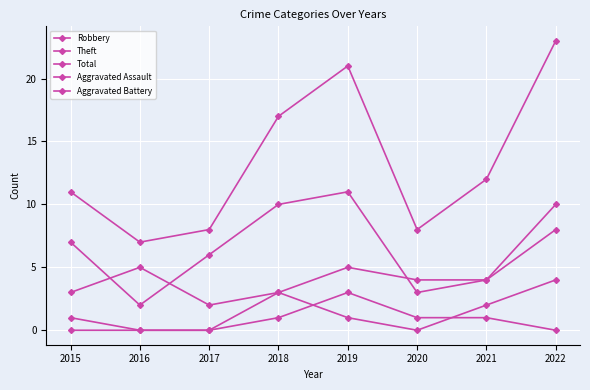

What is the sum of the Total values at 2019 and 2015?

32